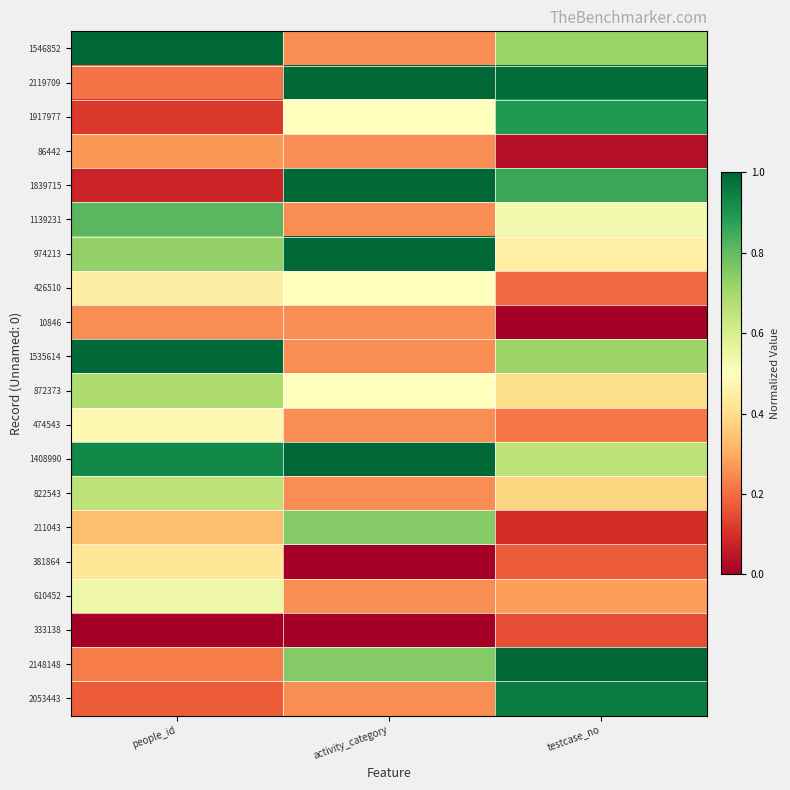

Reading right to left, what are all the values shown in this chart?

1546852: testcase_no=0.7	activity_category=0.2	people_id=1.0
2119709: testcase_no=1.0	activity_category=1.0	people_id=0.2
1917977: testcase_no=0.9	activity_category=0.5	people_id=0.1
86442: testcase_no=0.0	activity_category=0.2	people_id=0.3
1839715: testcase_no=0.9	activity_category=1.0	people_id=0.1
1139231: testcase_no=0.5	activity_category=0.2	people_id=0.8
974213: testcase_no=0.5	activity_category=1.0	people_id=0.7
426510: testcase_no=0.2	activity_category=0.5	people_id=0.4
10846: testcase_no=0.0	activity_category=0.2	people_id=0.3
1535614: testcase_no=0.7	activity_category=0.2	people_id=1.0
872373: testcase_no=0.4	activity_category=0.5	people_id=0.7
474543: testcase_no=0.2	activity_category=0.2	people_id=0.5
1408990: testcase_no=0.7	activity_category=1.0	people_id=0.9
822543: testcase_no=0.4	activity_category=0.2	people_id=0.7
211043: testcase_no=0.1	activity_category=0.8	people_id=0.3
381864: testcase_no=0.2	activity_category=0.0	people_id=0.4
610452: testcase_no=0.3	activity_category=0.2	people_id=0.5
333138: testcase_no=0.2	activity_category=0.0	people_id=0.0
2148148: testcase_no=1.0	activity_category=0.8	people_id=0.2
2053443: testcase_no=1.0	activity_category=0.2	people_id=0.2